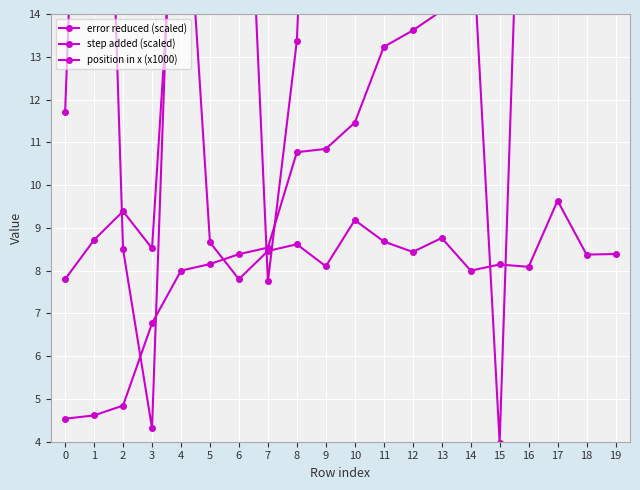

At which category does error reduced (scaled) reach its first local valley?

3